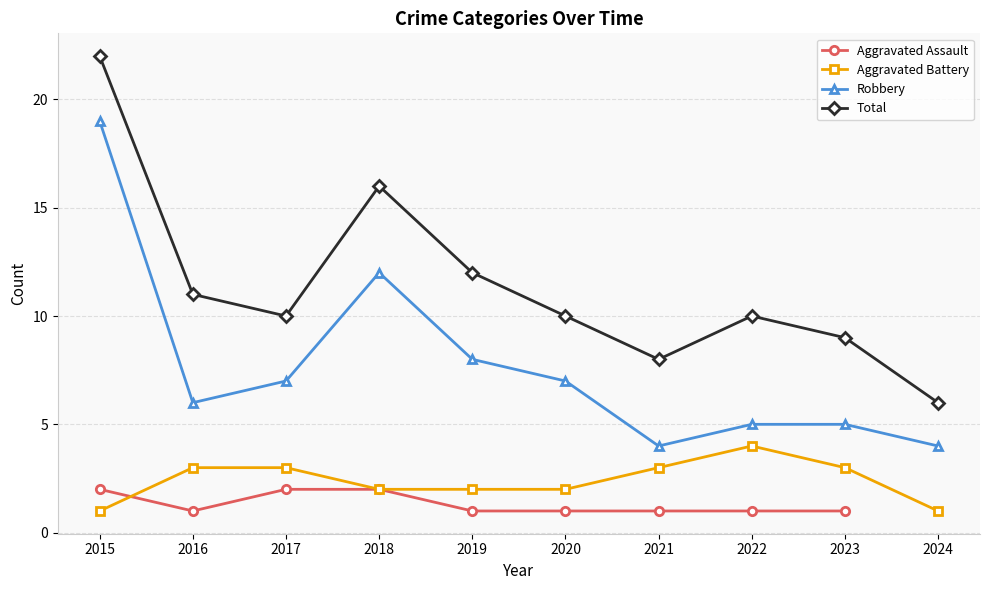

What is the sum of the Robbery values at 2018 and 2022?

17